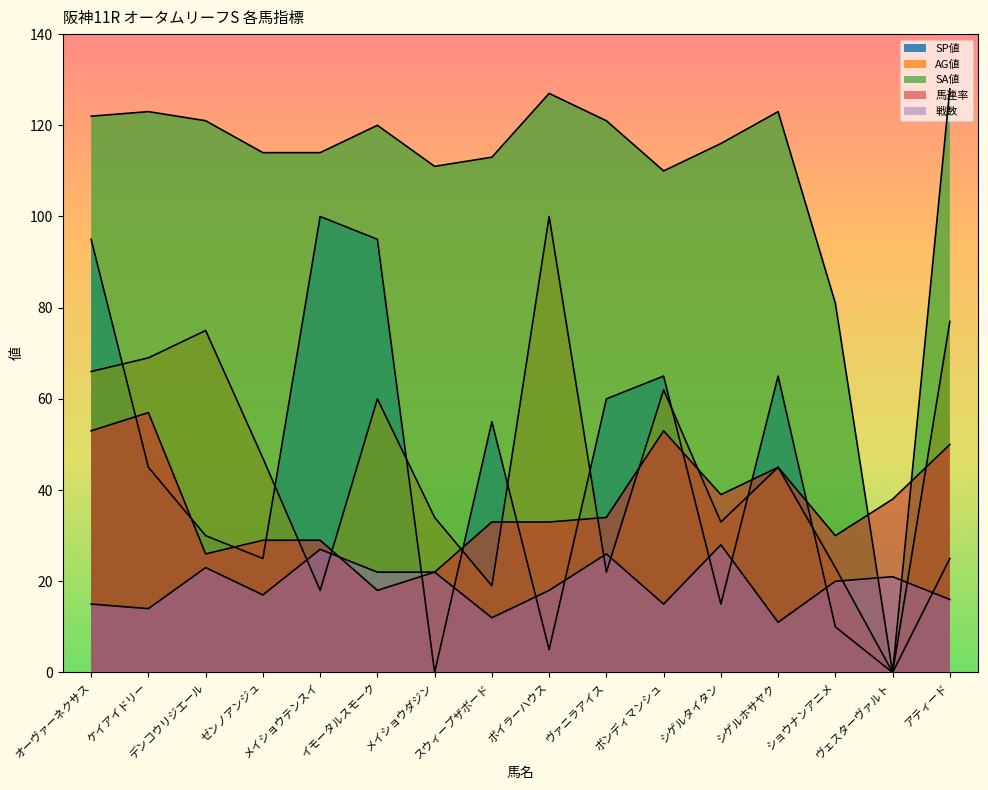

Which series has the largest total across all categories?

SA値